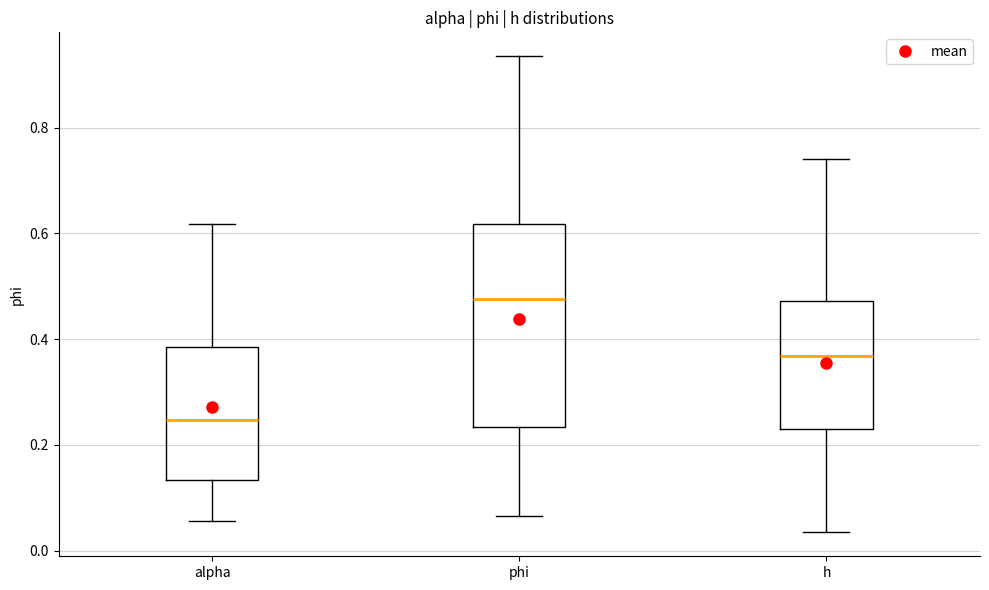

Which box has the highest median line?

phi